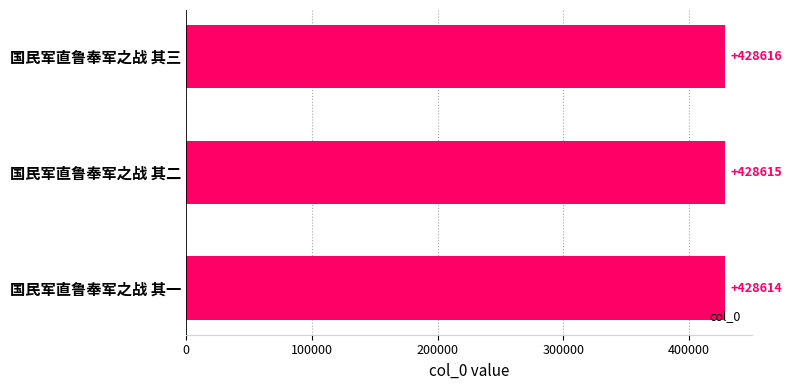

Rank the categories by value from highest to lowest.

国民军直鲁奉军之战 其三, 国民军直鲁奉军之战 其二, 国民军直鲁奉军之战 其一